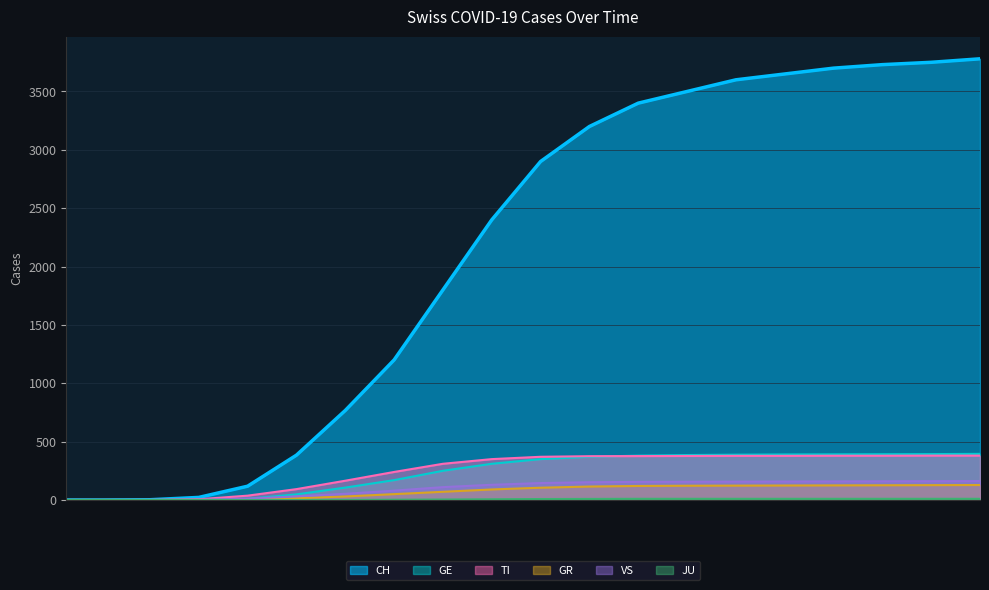

At which label does GE first exceed 350?

2020-05-10